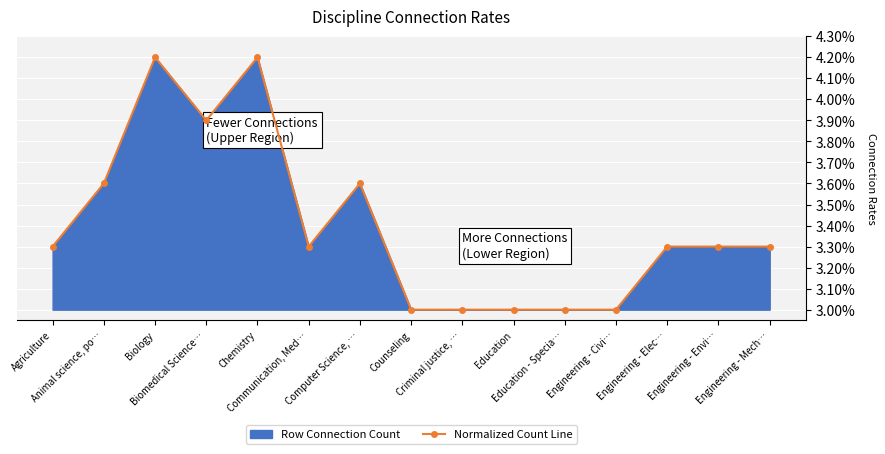

How many lines are shown in the chart?

1